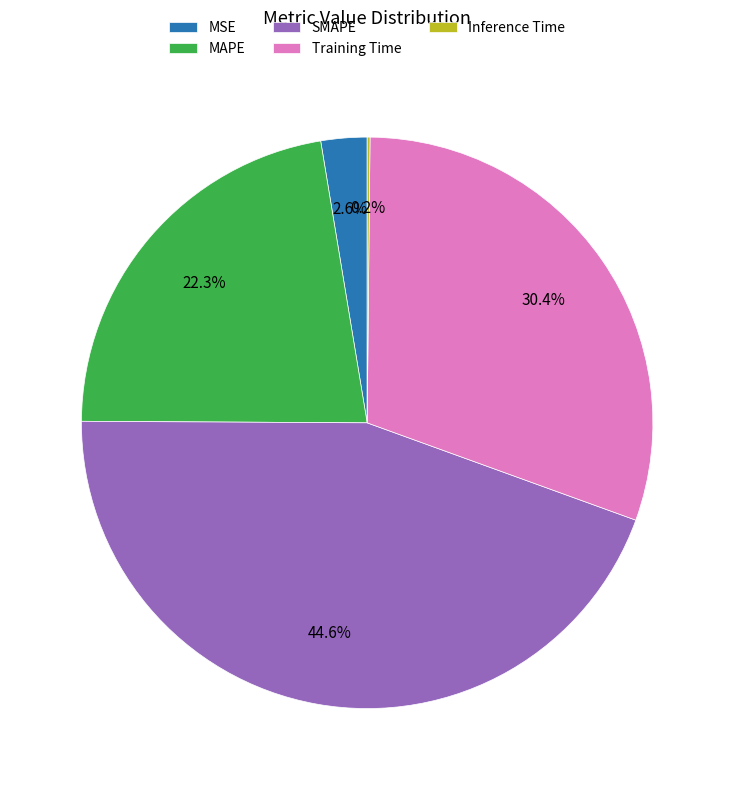

Is it true that Training Time is 21% of the pie?

False